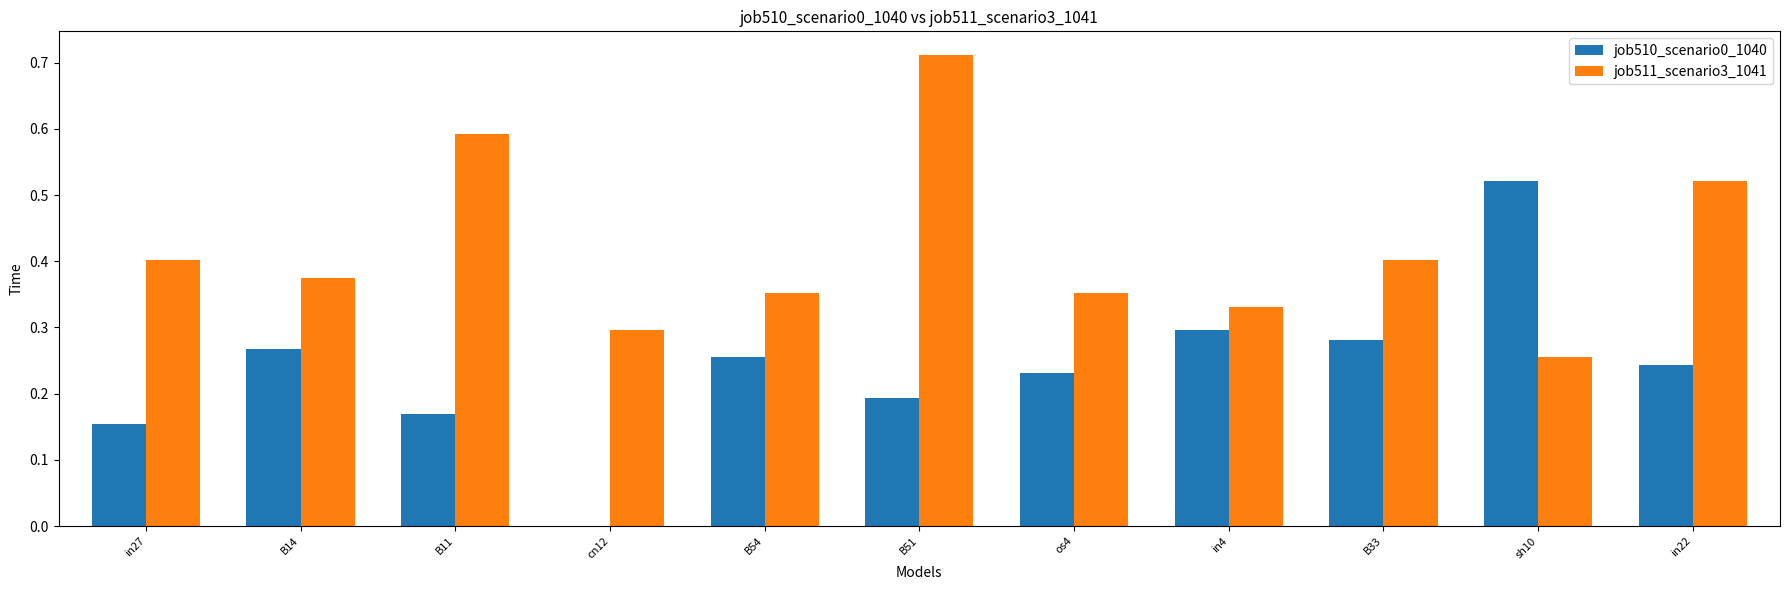

Which label corresponds to the largest value in the chart?

B51